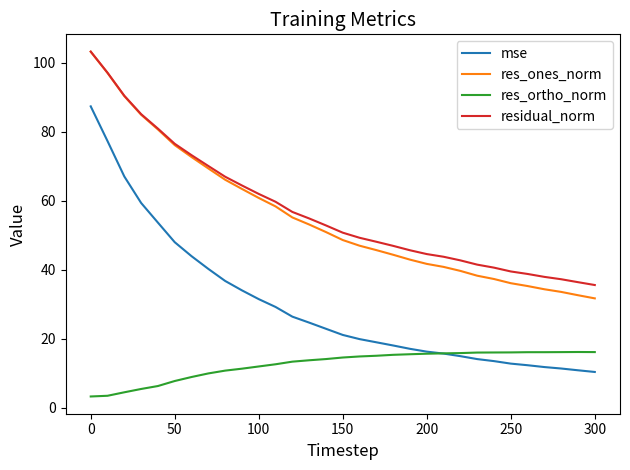

True or false: res_ones_norm and res_ortho_norm cross at least once.

False